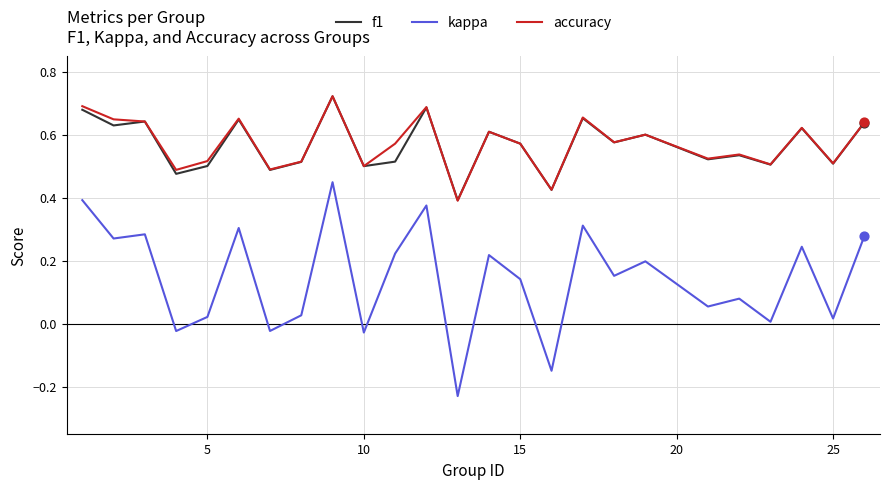

Which series has the widest spread of values?

kappa